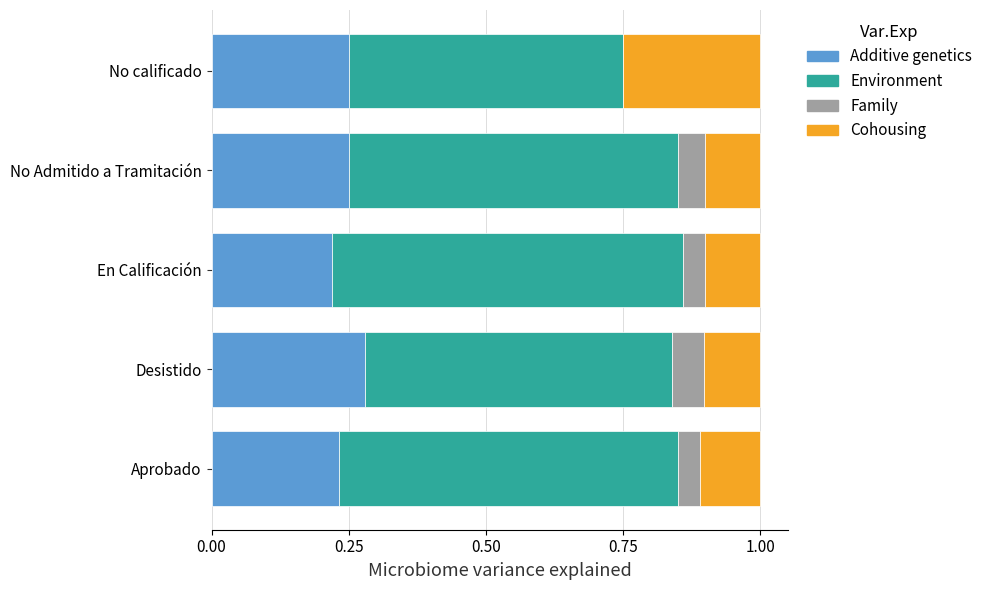

What is the sum of the Additive genetics values at Desistido and Aprobado?

0.5